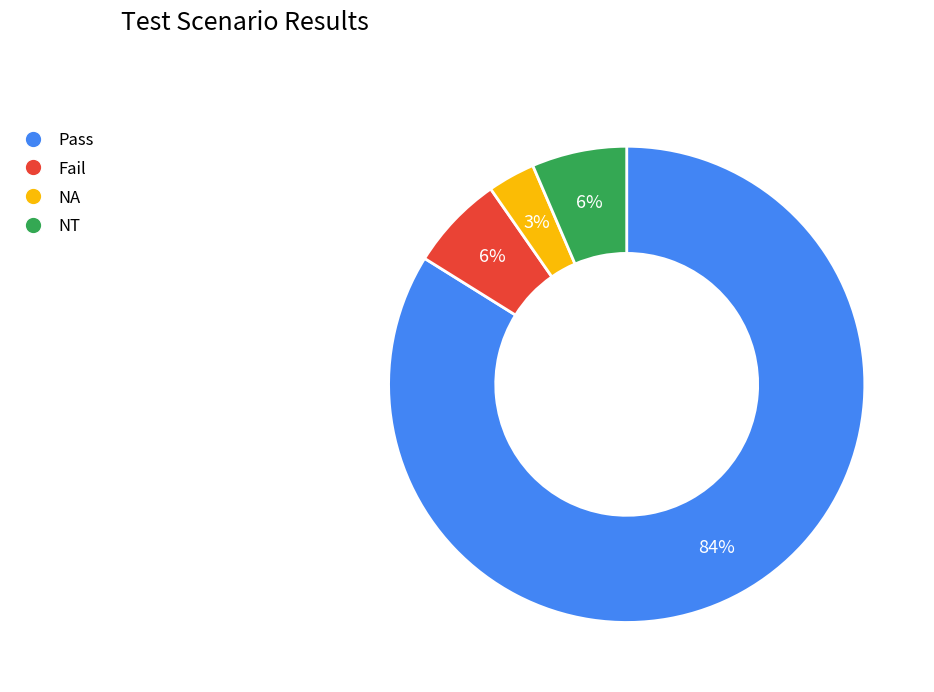

Which category has the smallest portion of the pie?

NA